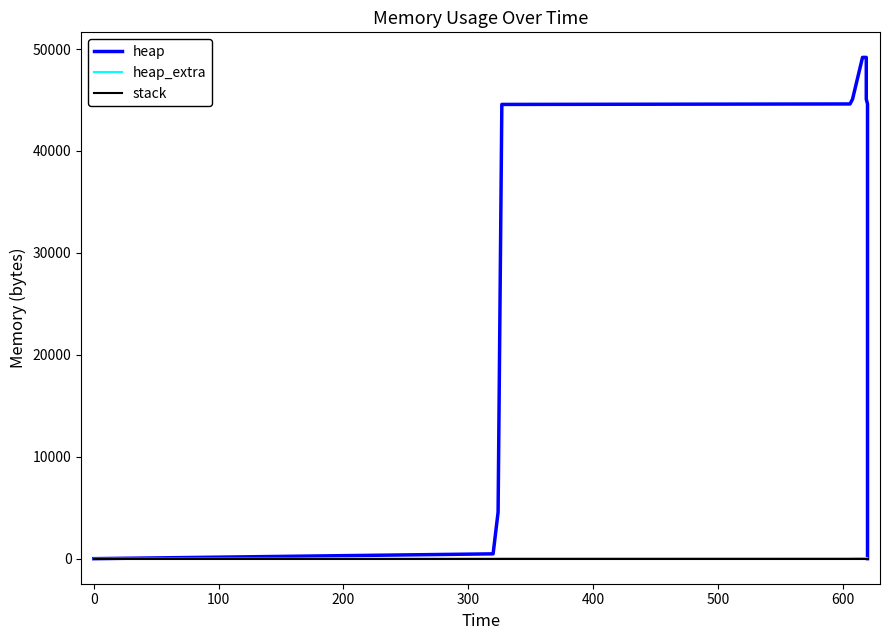

At how many categories does at least one series exceed 42234?

7